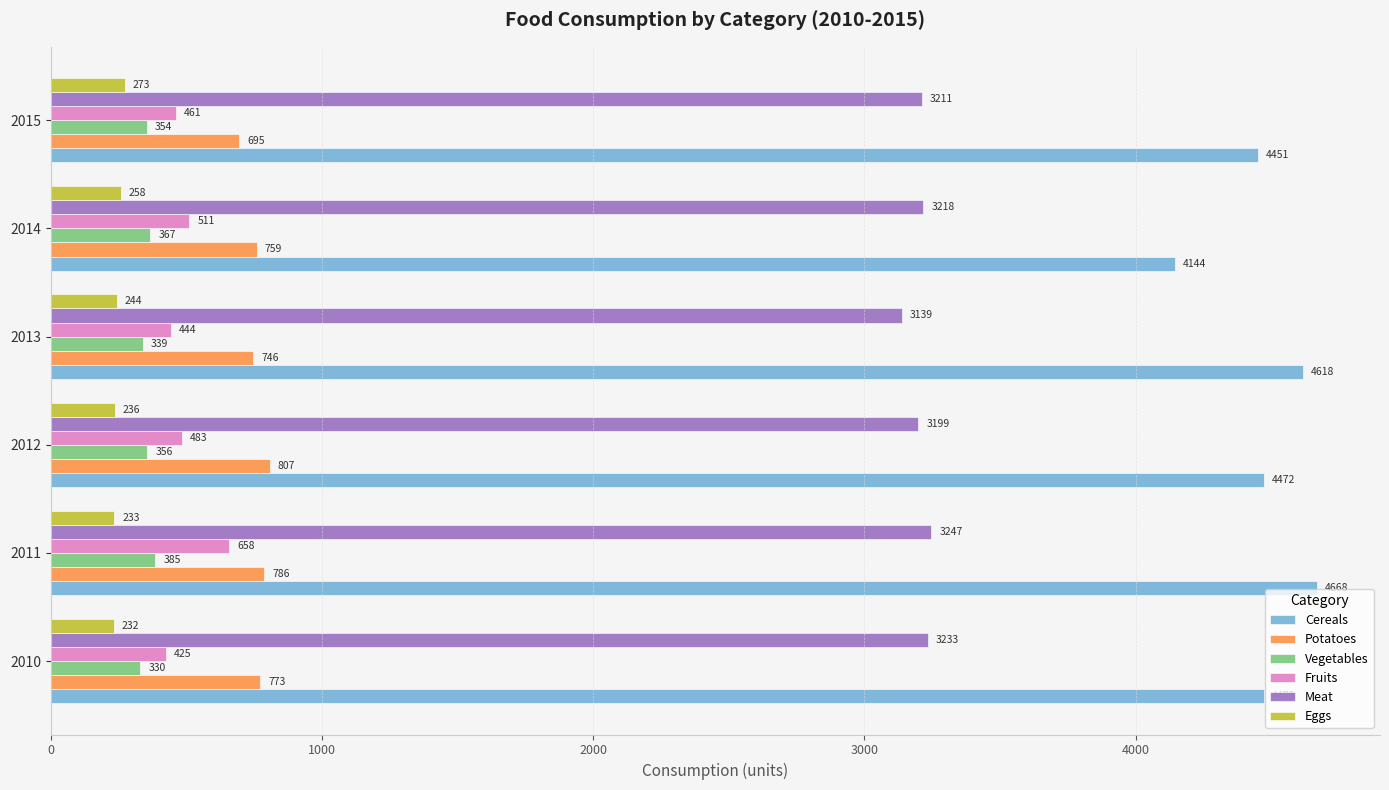

Is the value of Cereals at 2010 greater than the value of Meat at 2012?

Yes